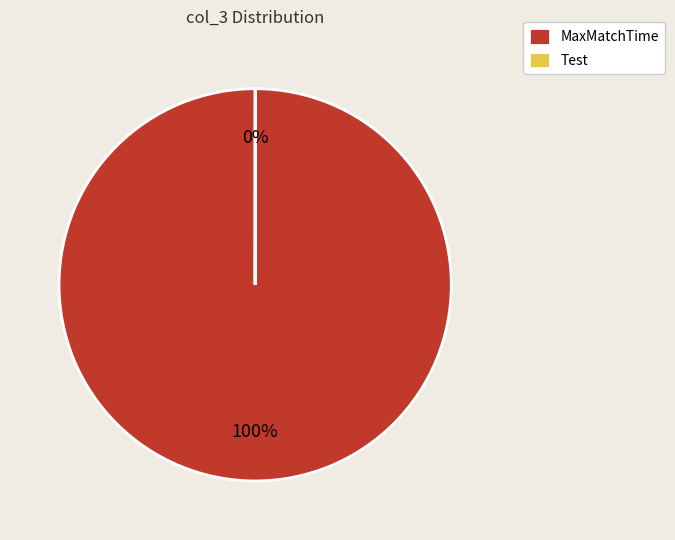

To the nearest percent, what is the average slice percentage?

50%